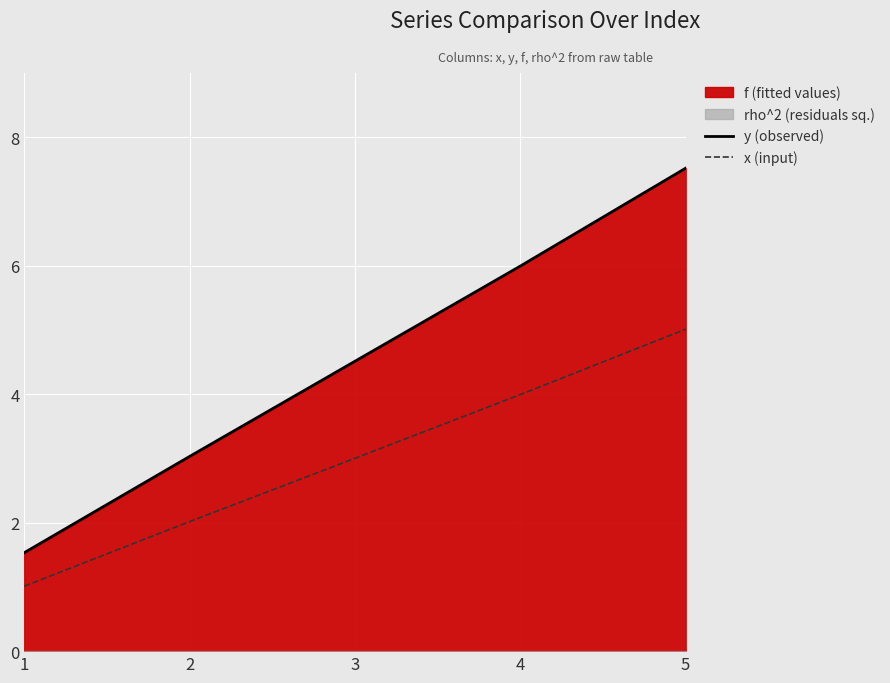

True or false: x (input) has a value of 4.0 at 4.

True